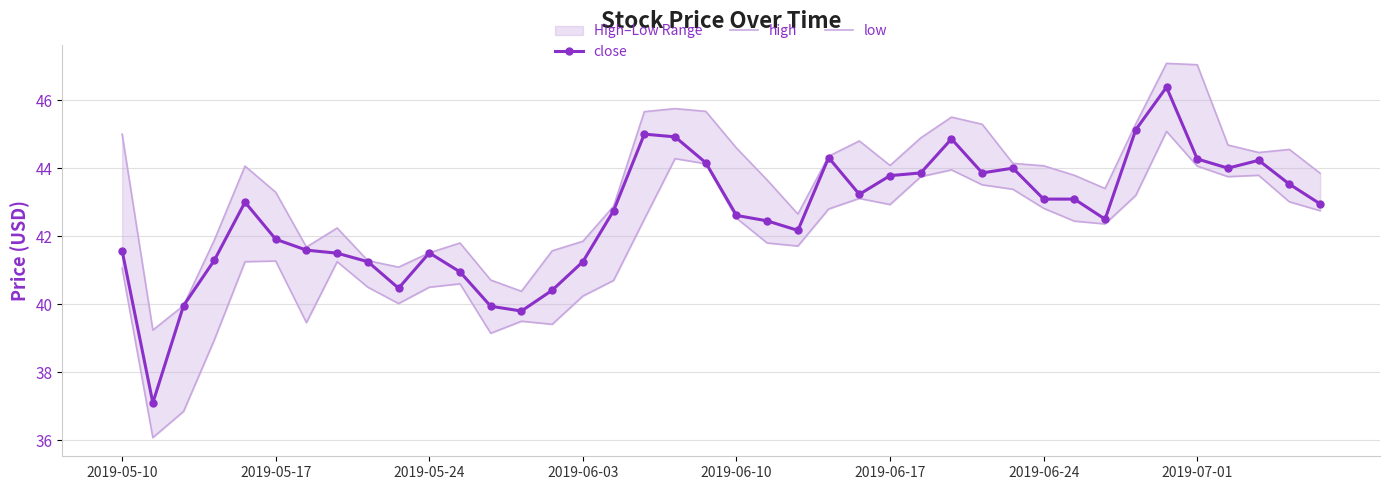

The value of close at 2019-07-01 is 63.5. True or false?

False